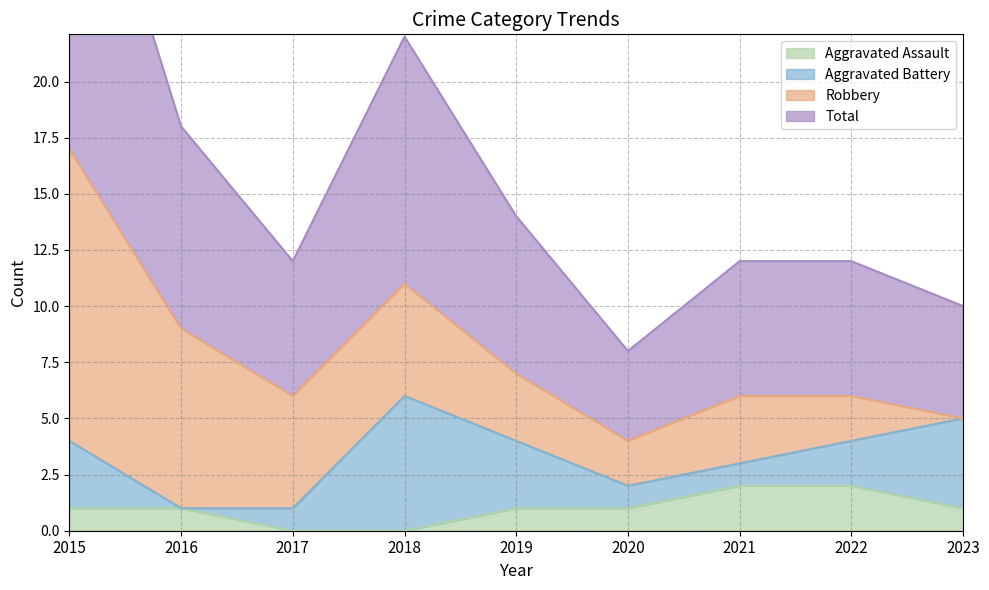

True or false: Aggravated Assault has a value of -1 at 2017.

False